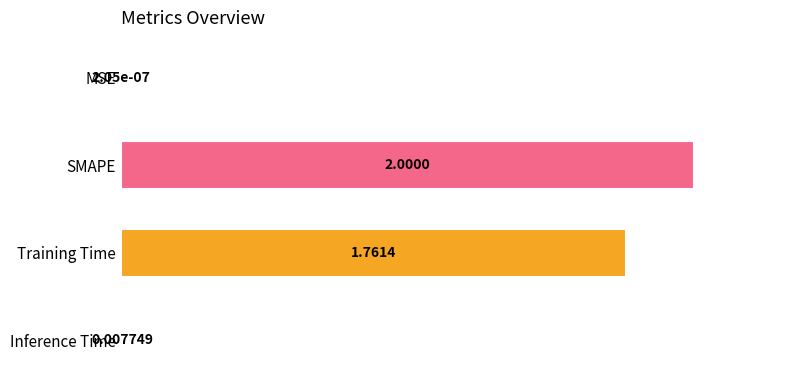

What is the change in value from MSE to Training Time?

+0.9